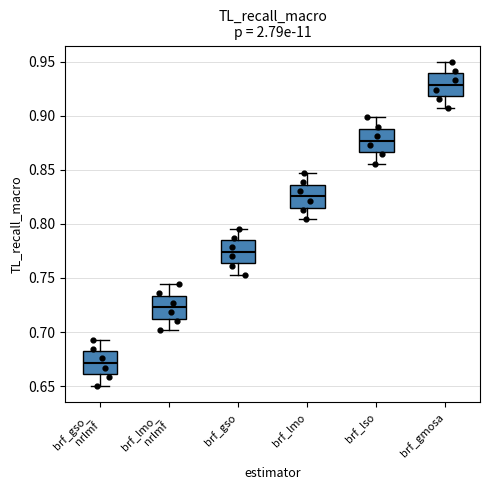

Which box's median line is the lowest?

brf_gso_ nrlmf